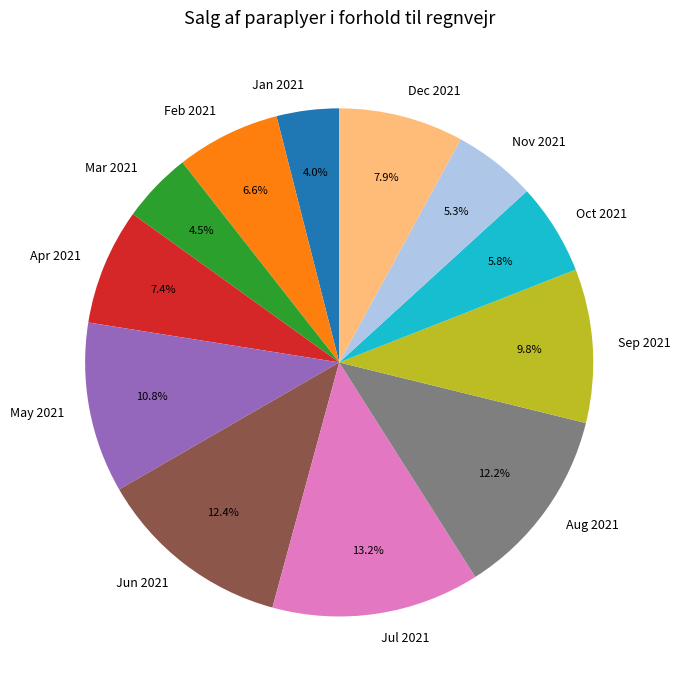

How many slices are in this pie chart?

12